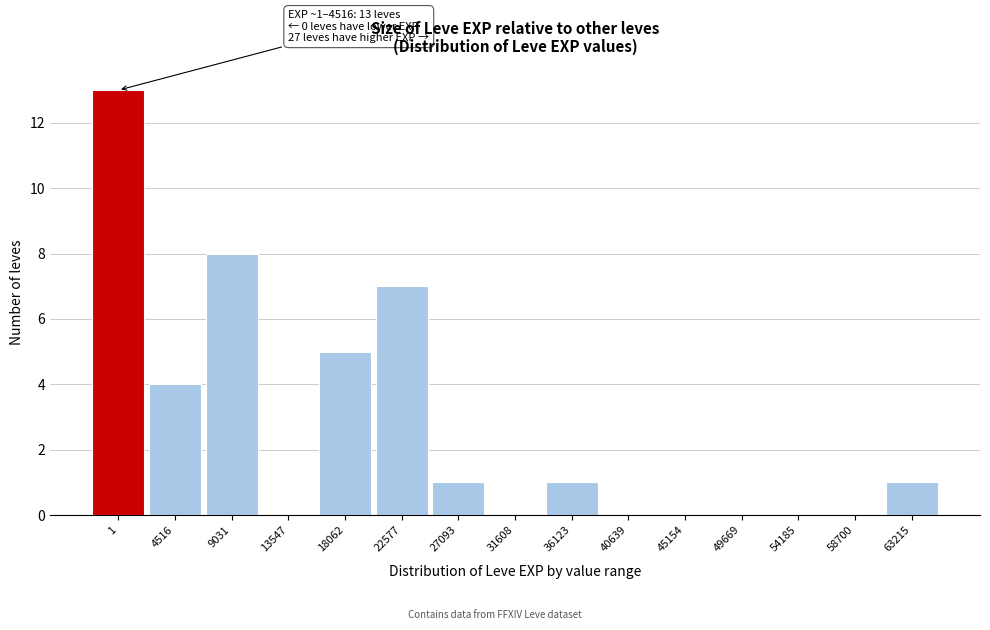

True or false: the data shows 18 at 1.

False